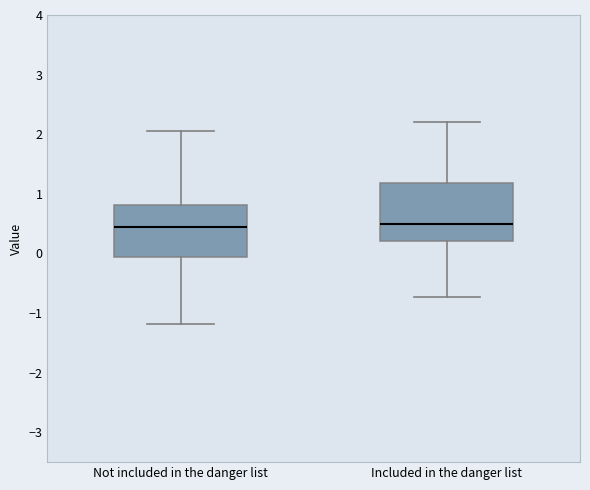

Where does the upper whisker of the box for Included in the danger list end on the y-axis? The values are not printed on the chart, so give them approximately, as read against the axis.

2.2